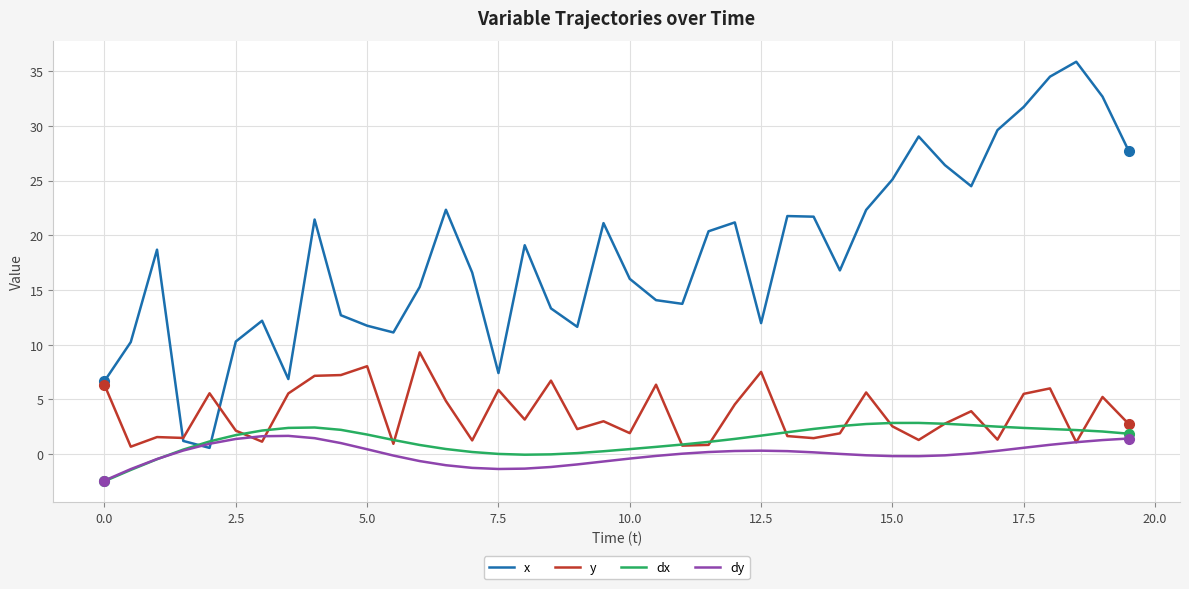

Which series has the widest spread of values?

x